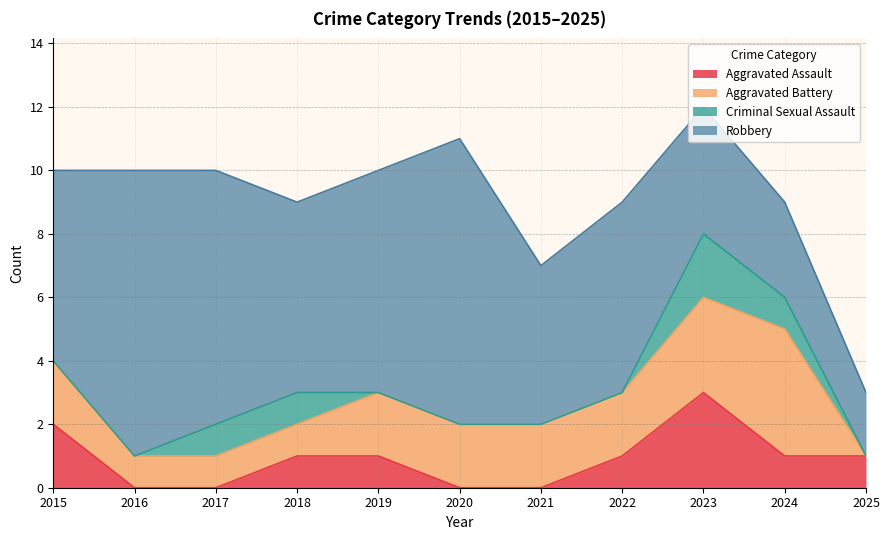

True or false: Criminal Sexual Assault and Aggravated Assault cross at least once.

False